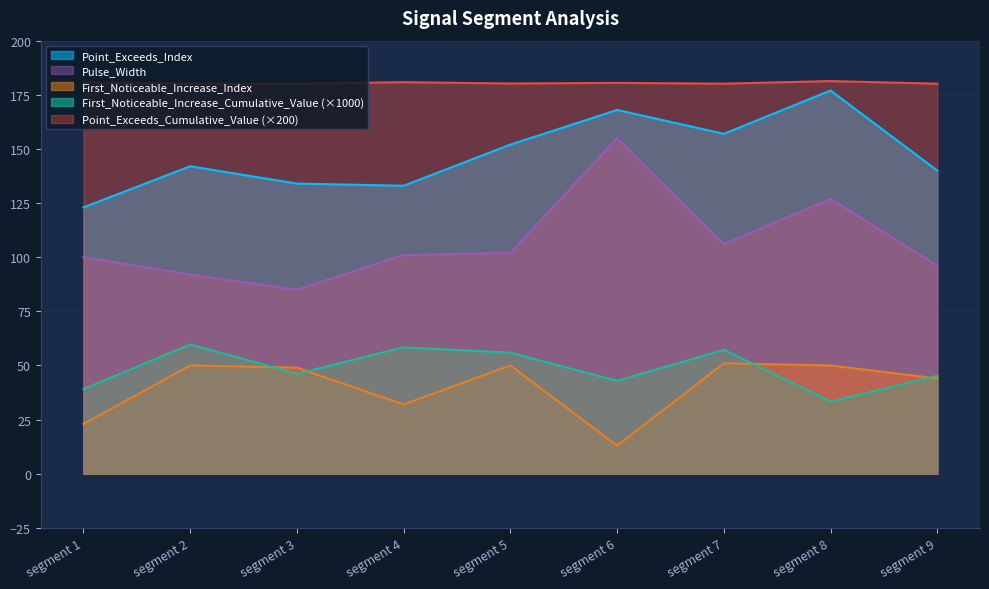

True or false: Point_Exceeds_Index and Pulse_Width cross at least once.

False